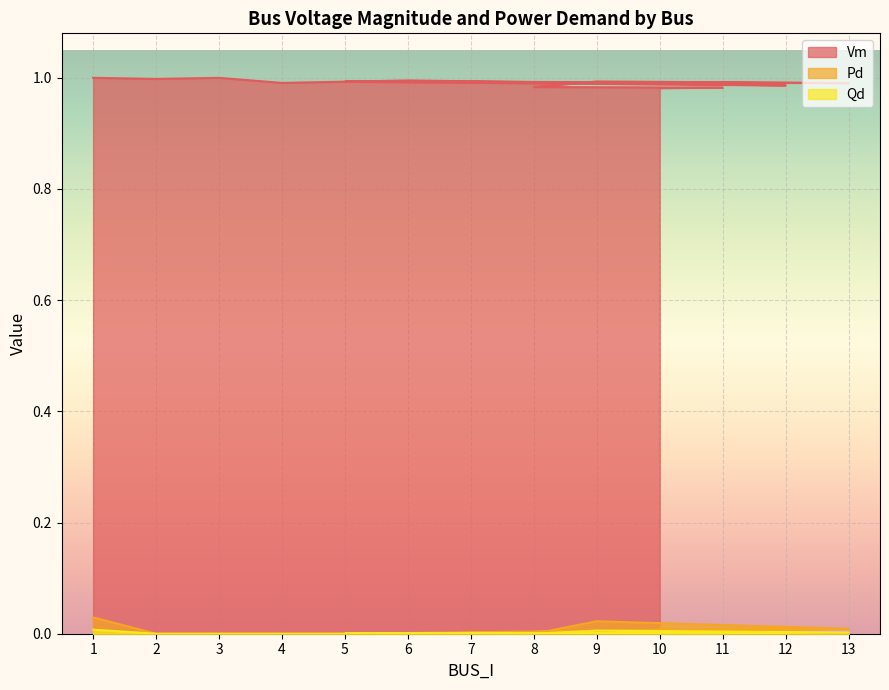

True or false: Pd has a value of -0.0 at 4.

False